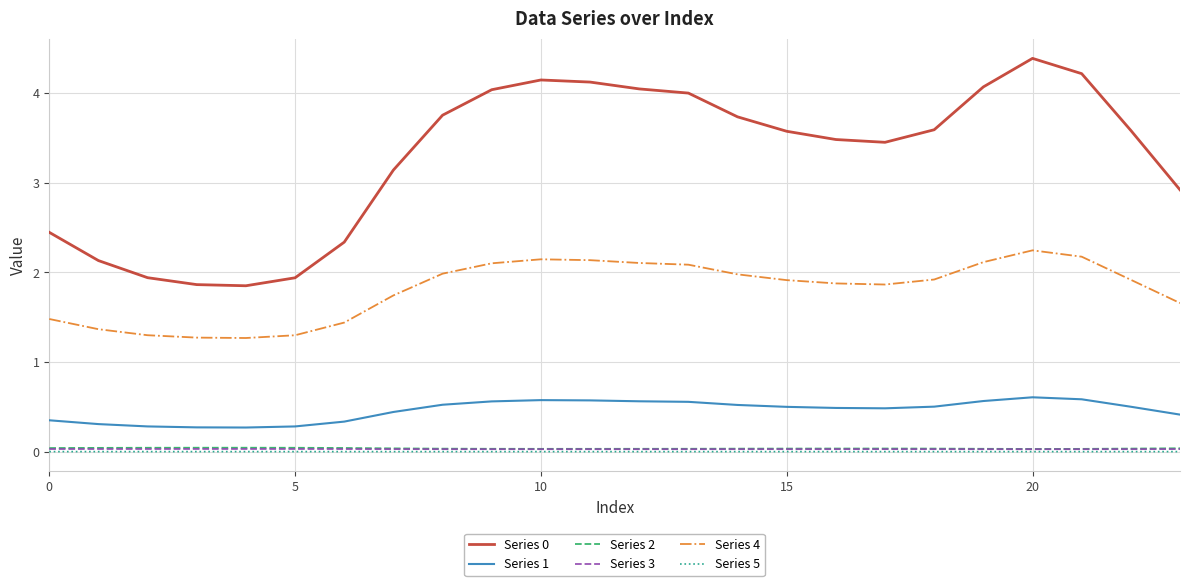

How many distinct data groups are displayed?

6